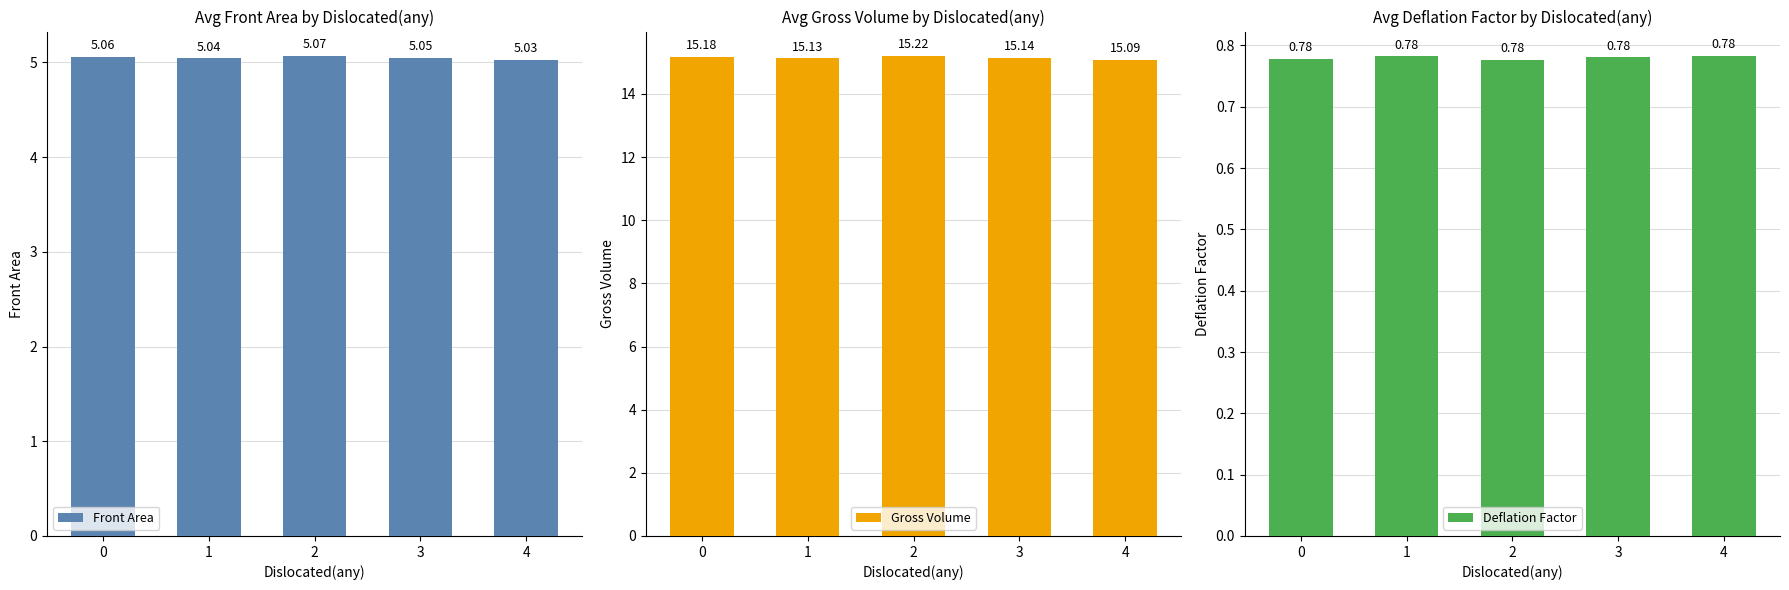

What value does the Deflation Factor series have at 0?

0.8